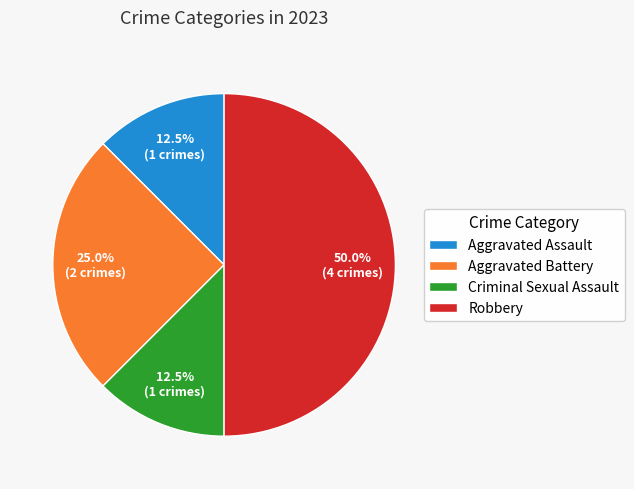

Approximately how many times larger is the value at Robbery compared to Aggravated Assault?

4.0